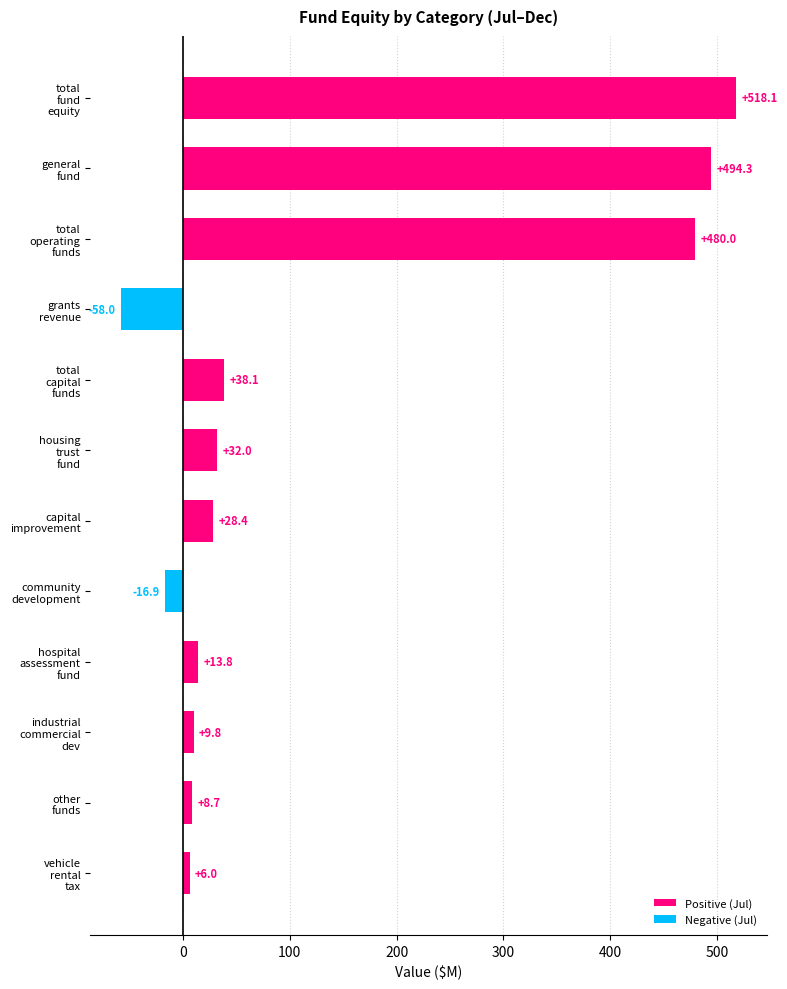

Reading bottom to top, list all the values displayed in this chart.

6.0	8.7	9.8	13.8	-16.9	28.4	32.0	38.1	-58.0	480.0	494.3	518.1